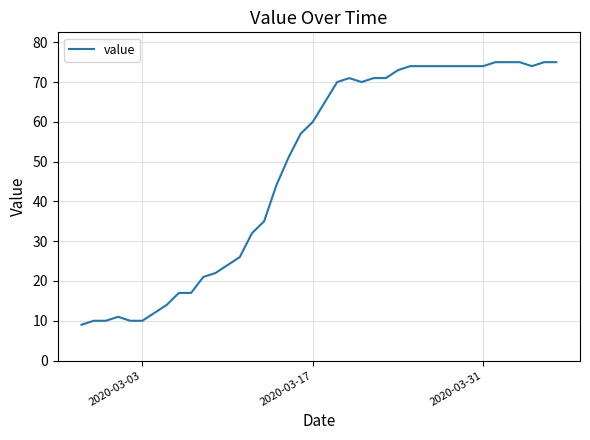

What is the difference between the maximum and minimum values?

66